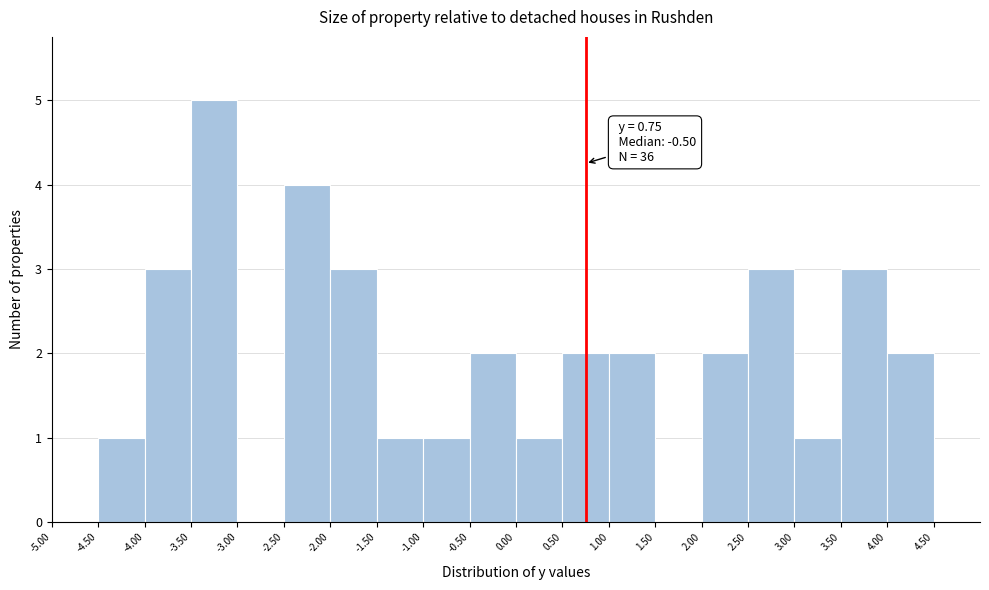

Which range on the x-axis has the tallest bar?

-3.5 to -3.0